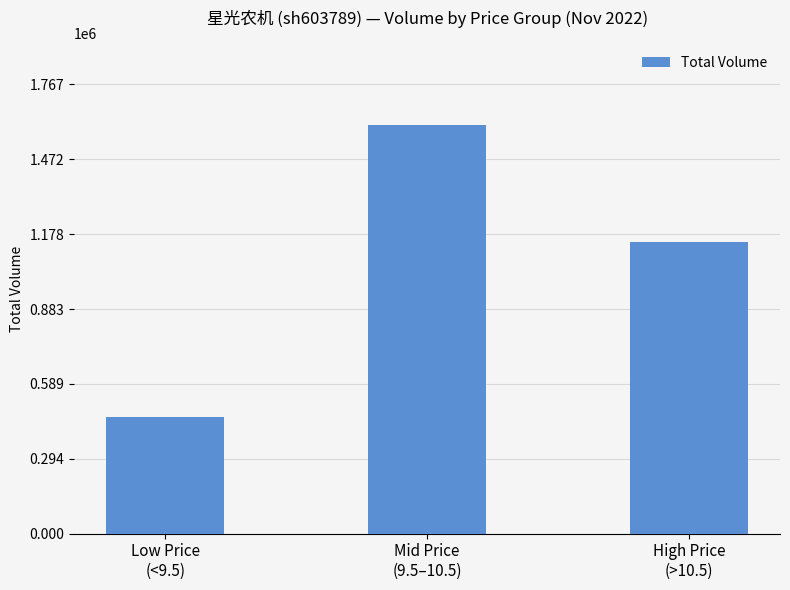

What is the sum of all values?

3212239